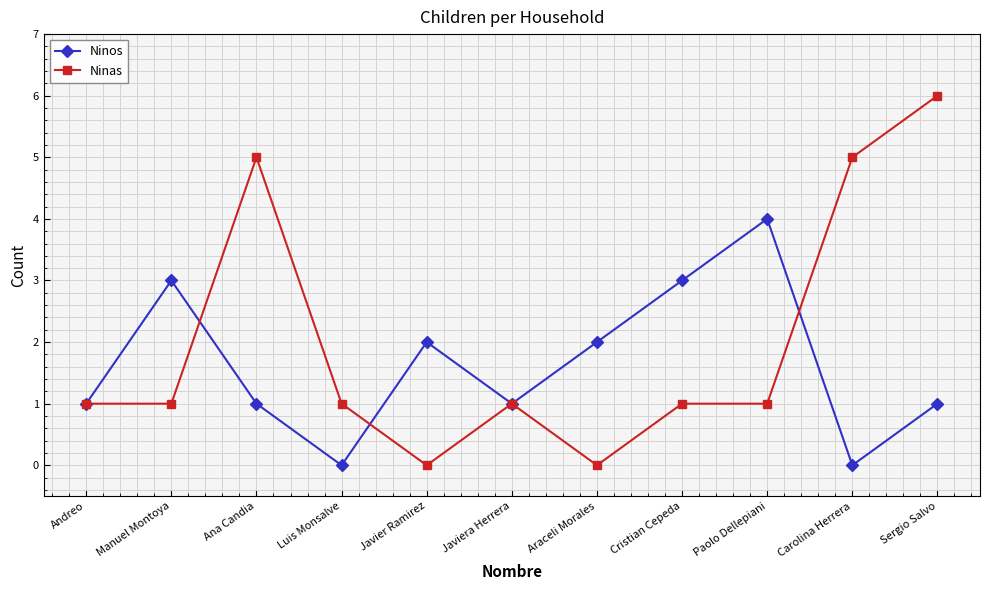

What is the difference between the highest and lowest values at Javier Ramirez?

2